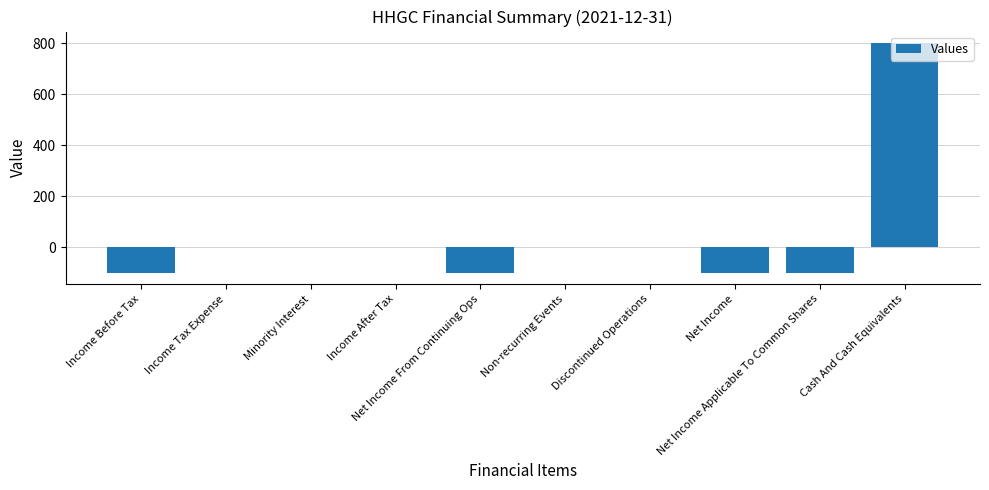

What is the greatest value displayed?

800